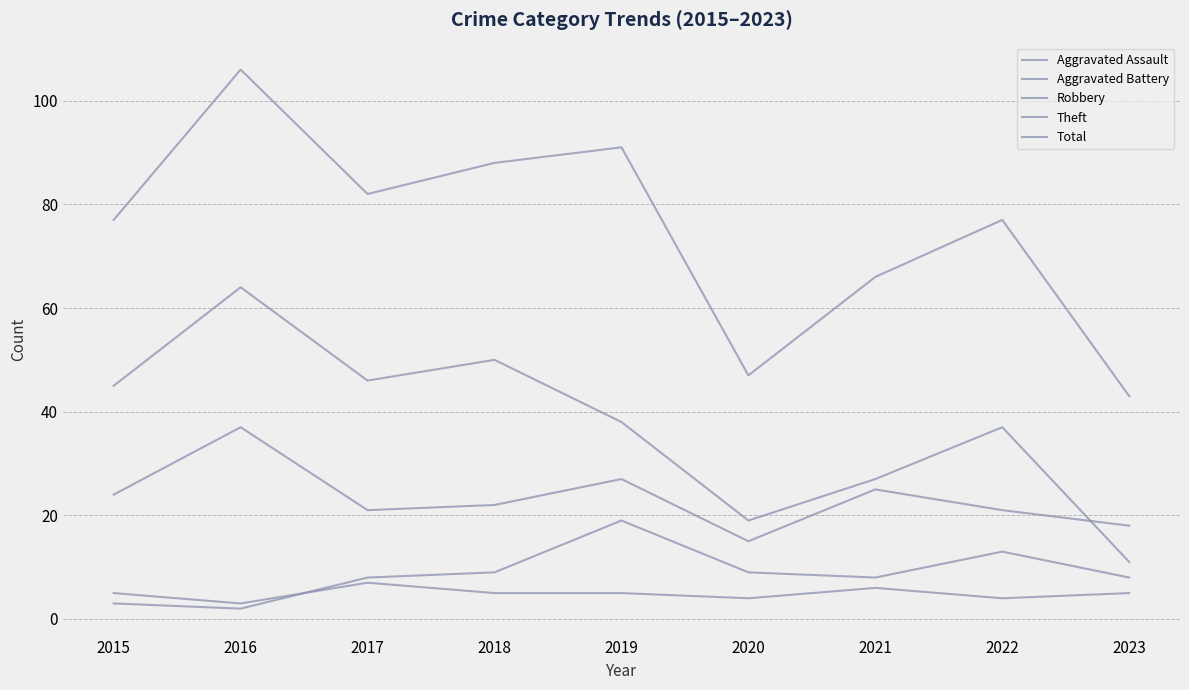

How many lines are shown in the chart?

5